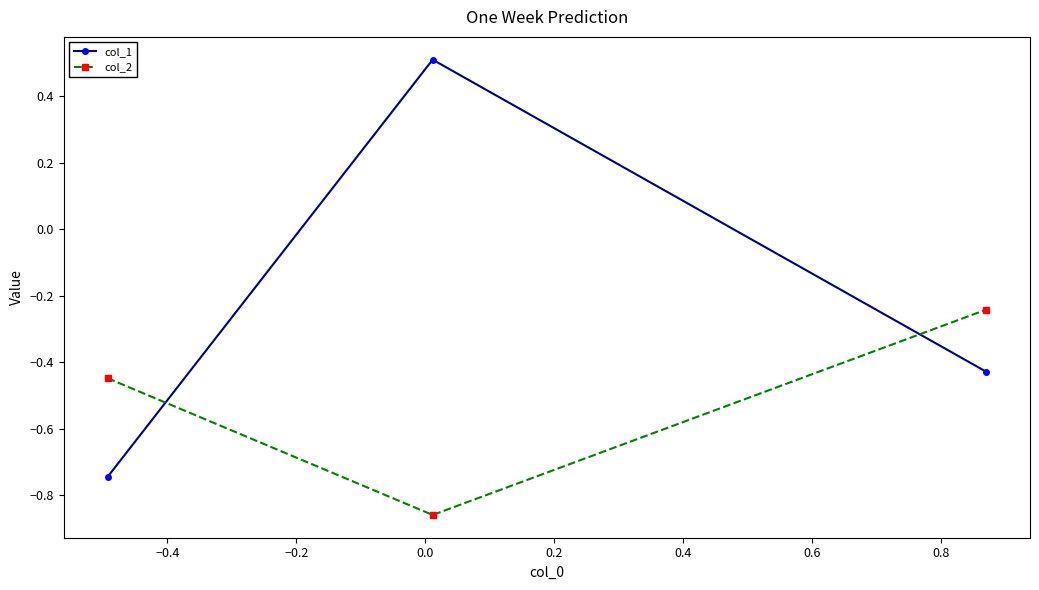

How many lines are shown in the chart?

2